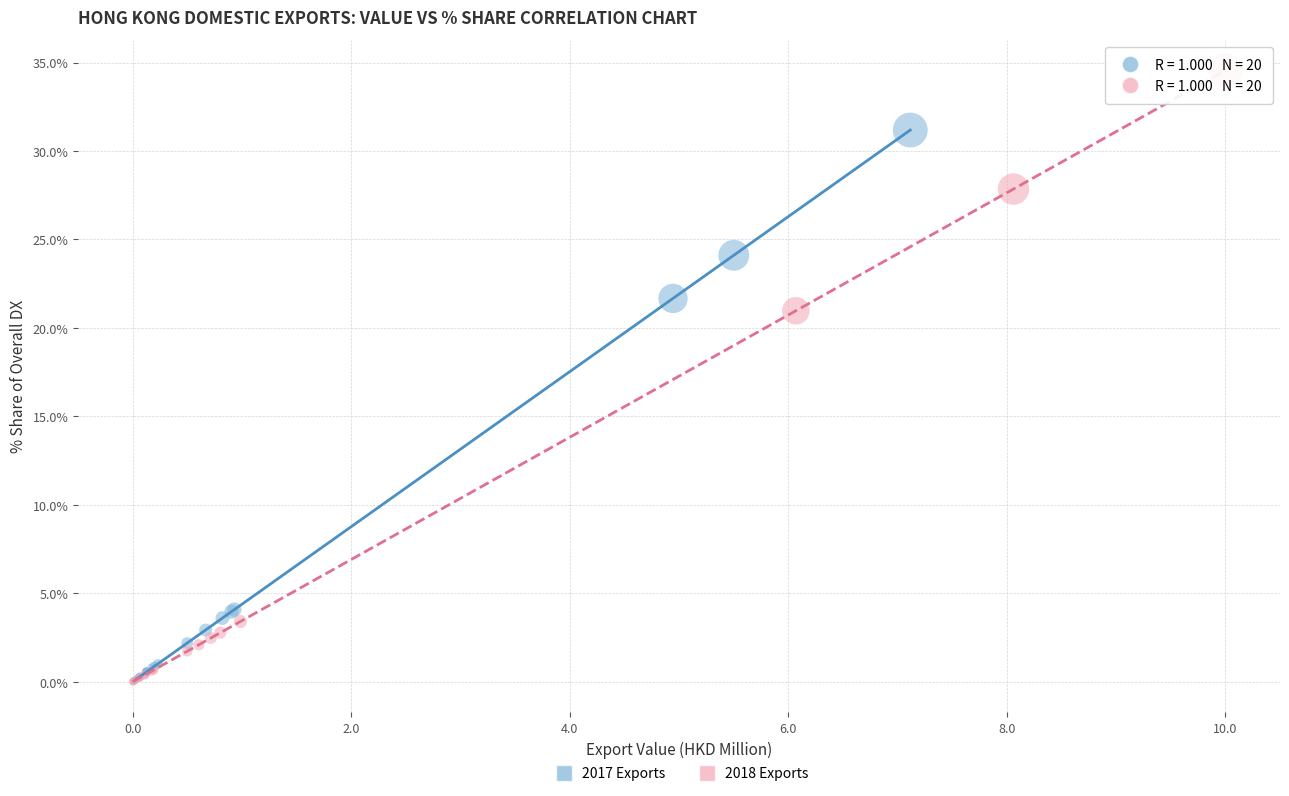

Which series reaches the maximum Y coordinate?

2018 Exports